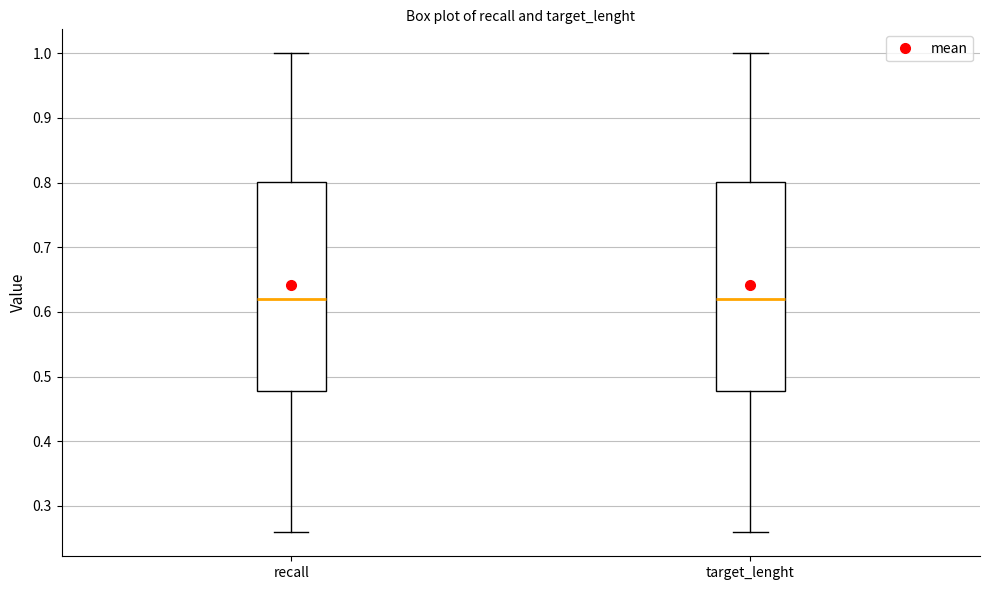

Where does the upper whisker of the box for target_lenght end on the y-axis? The values are not printed on the chart, so give them approximately, as read against the axis.

1.00